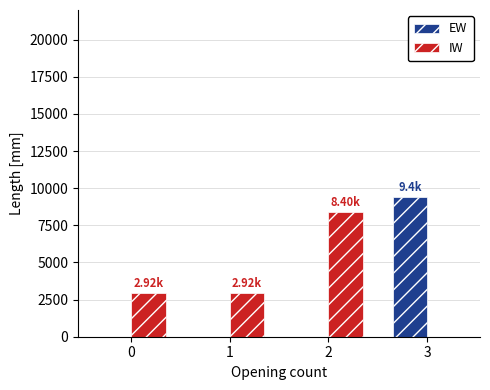

Reading left to right, what are all the values shown in this chart?

EW: 0=0	1=0	2=0	3=9400
IW: 0=2925	1=2925	2=8400	3=0